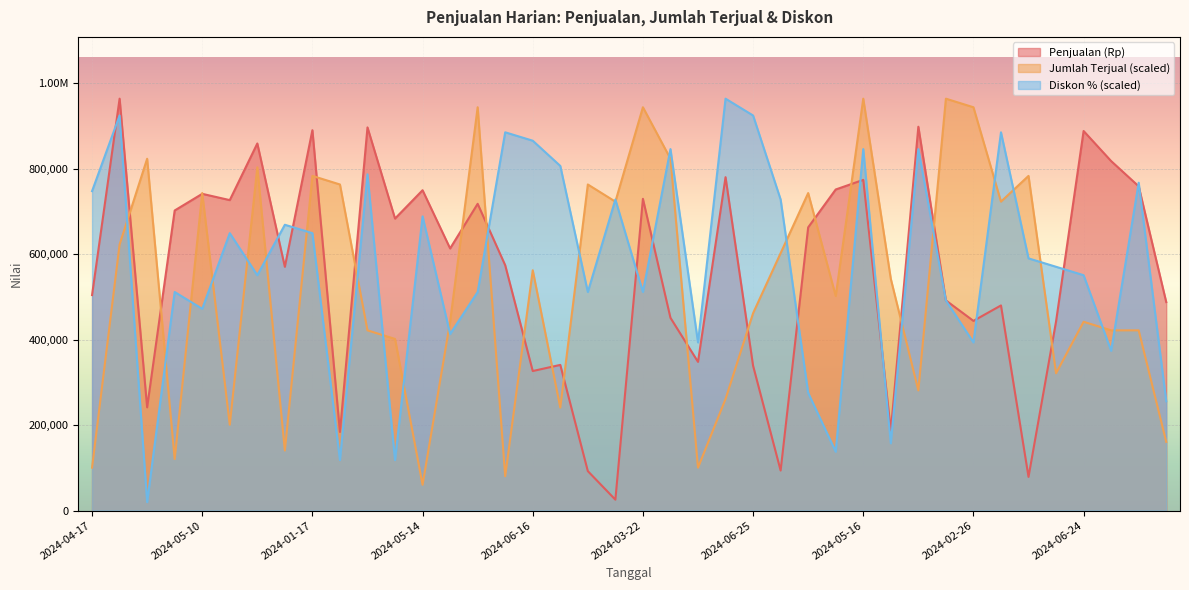

Which category has the highest value across all series?

2024-02-24